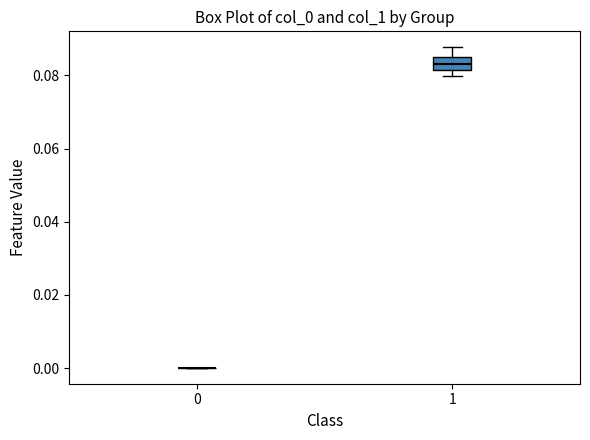

Reading left to right, read every box against the y-axis: the position of its median line, the range the box covers, and the ends of its whiskers. The values are not printed on the chart, so give them approximately, as read against the axis.

0: box collapsed to a line at 0.000, whiskers 0.000 to 0.000
1: median 0.084, box 0.082 to 0.086, whiskers 0.080 to 0.088